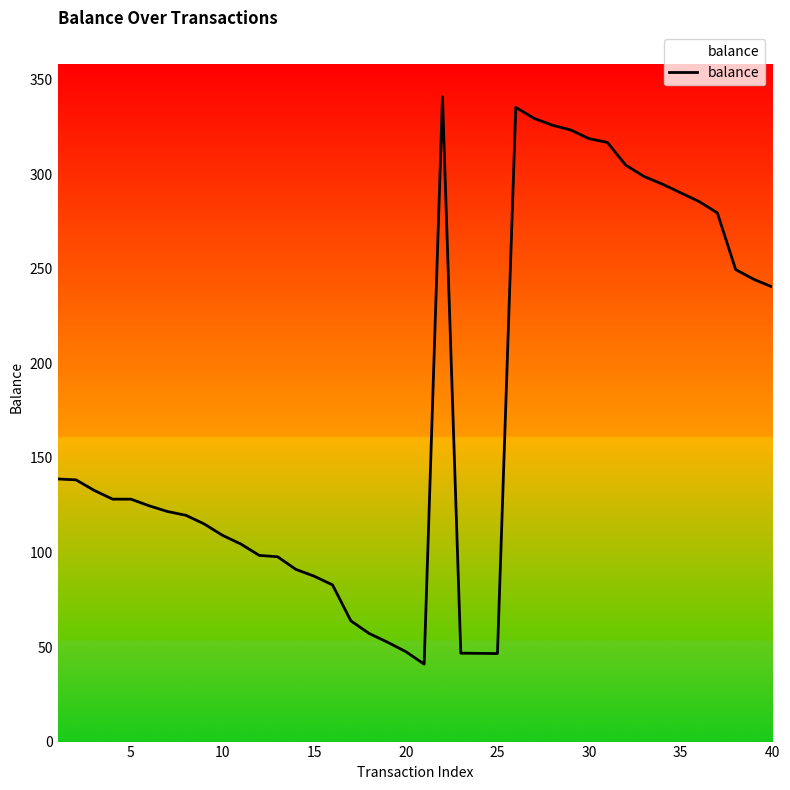

What is the average value?

175.0